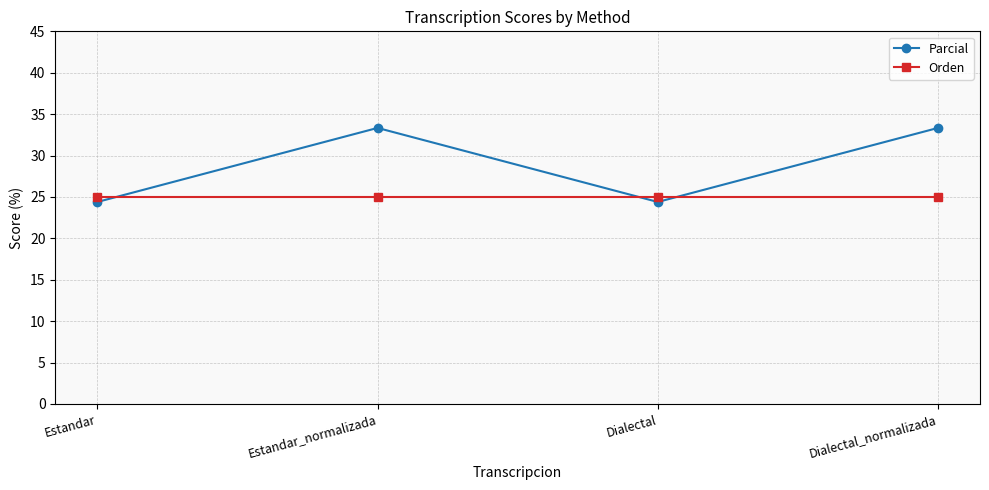

Count the number of data series in this chart.

2